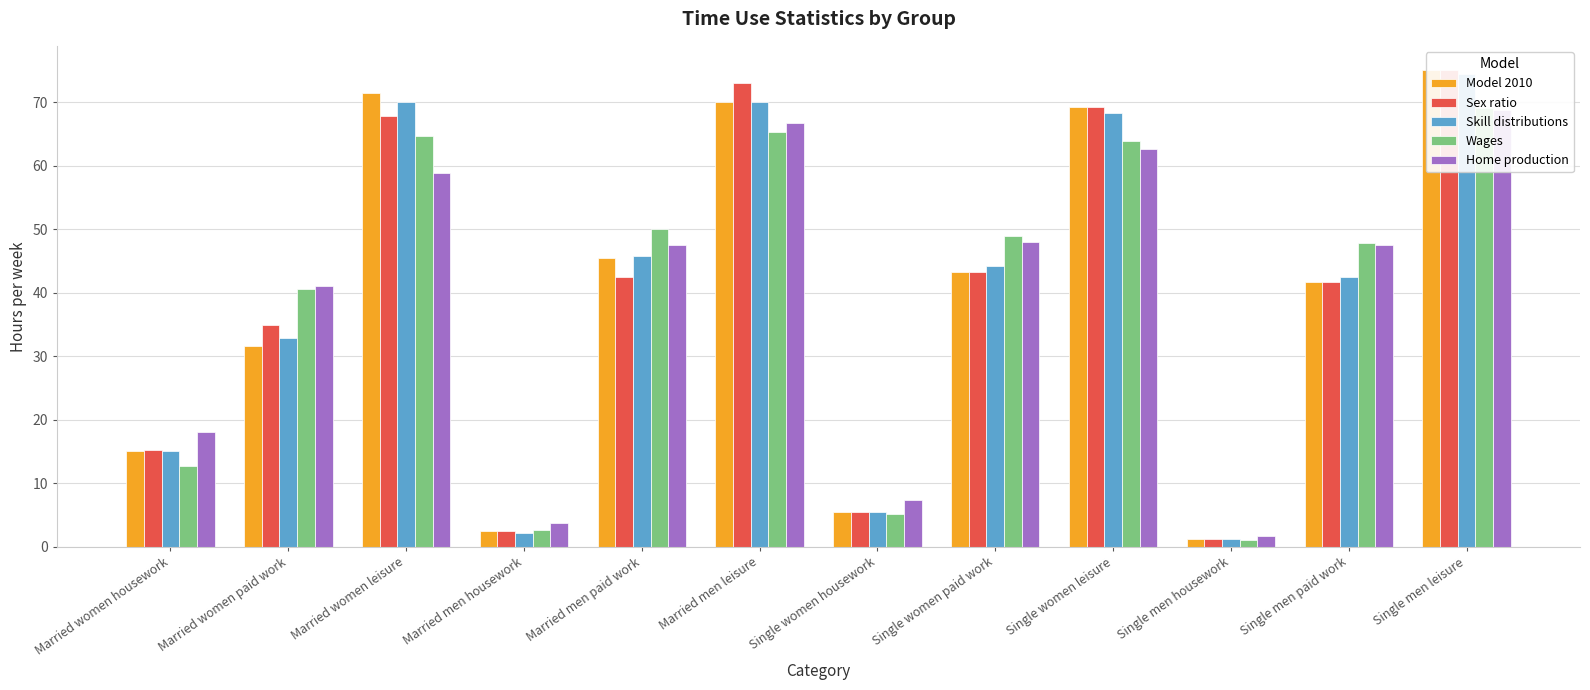

Rank the categories by Home production value from highest to lowest.

Single men leisure, Married men leisure, Single women leisure, Married women leisure, Single women paid work, Single men paid work, Married men paid work, Married women paid work, Married women housework, Single women housework, Married men housework, Single men housework